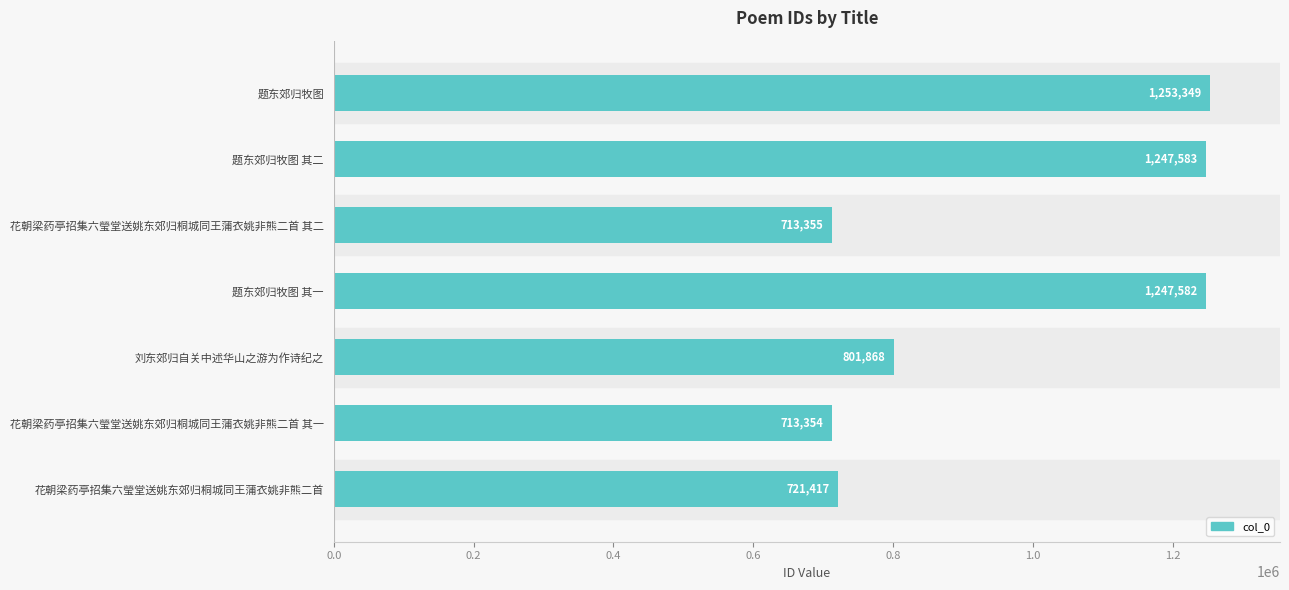

Reading top to bottom, list all the values displayed in this chart.

题东郊归牧图=1253349	题东郊归牧图 其二=1247583	花朝梁药亭招集六瑩堂送姚东郊归桐城同王蒲衣姚非熊二首 其二=713355	题东郊归牧图 其一=1247582	刘东郊归自关中述华山之游为作诗纪之=801868	花朝梁药亭招集六瑩堂送姚东郊归桐城同王蒲衣姚非熊二首 其一=713354	花朝梁药亭招集六瑩堂送姚东郊归桐城同王蒲衣姚非熊二首=721417